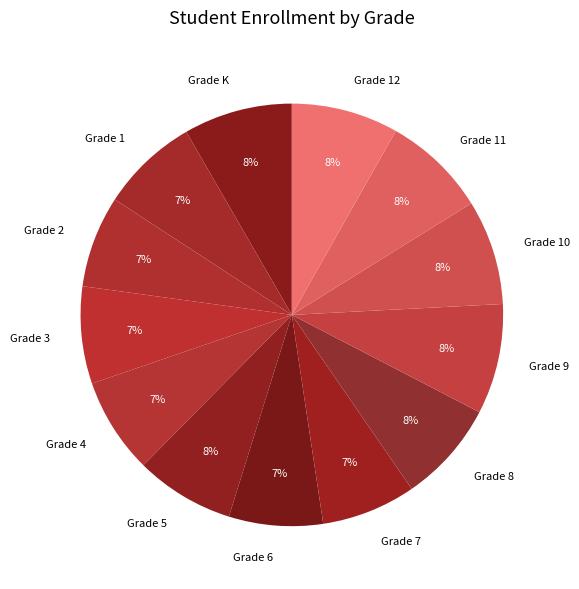

Which has a higher value, Grade 2 or Grade K?

Grade K